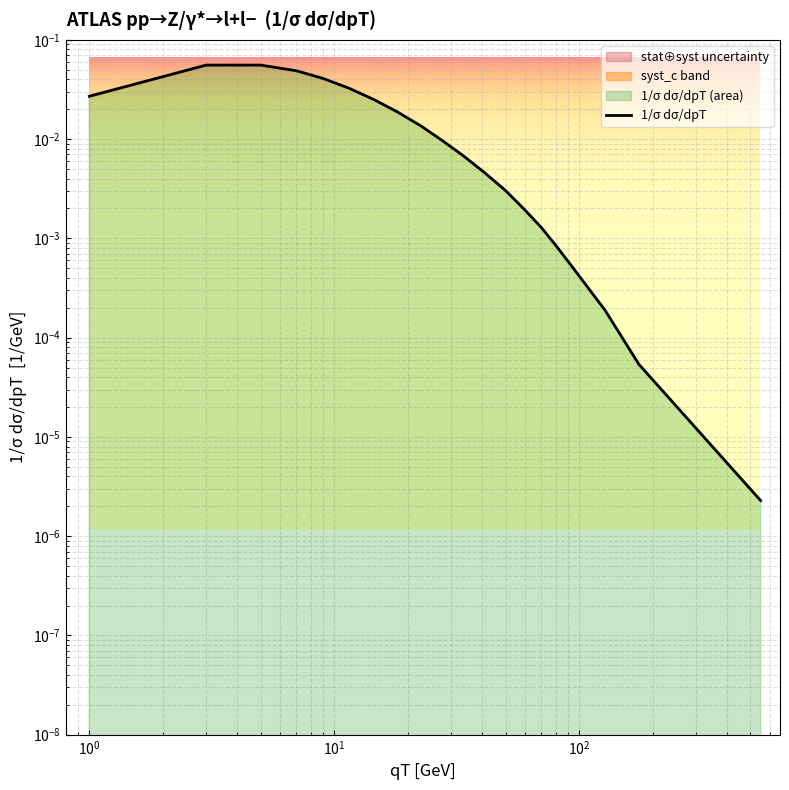

How many points are higher than both their immediate neighbors (excluding endpoints)?

1